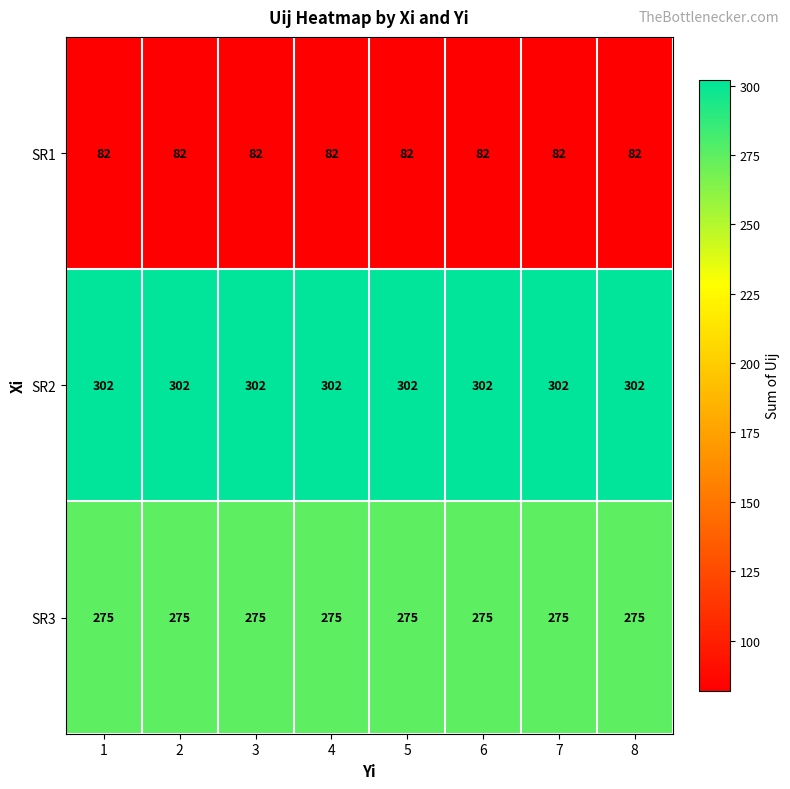

Which series has the largest total across all categories?

SR2